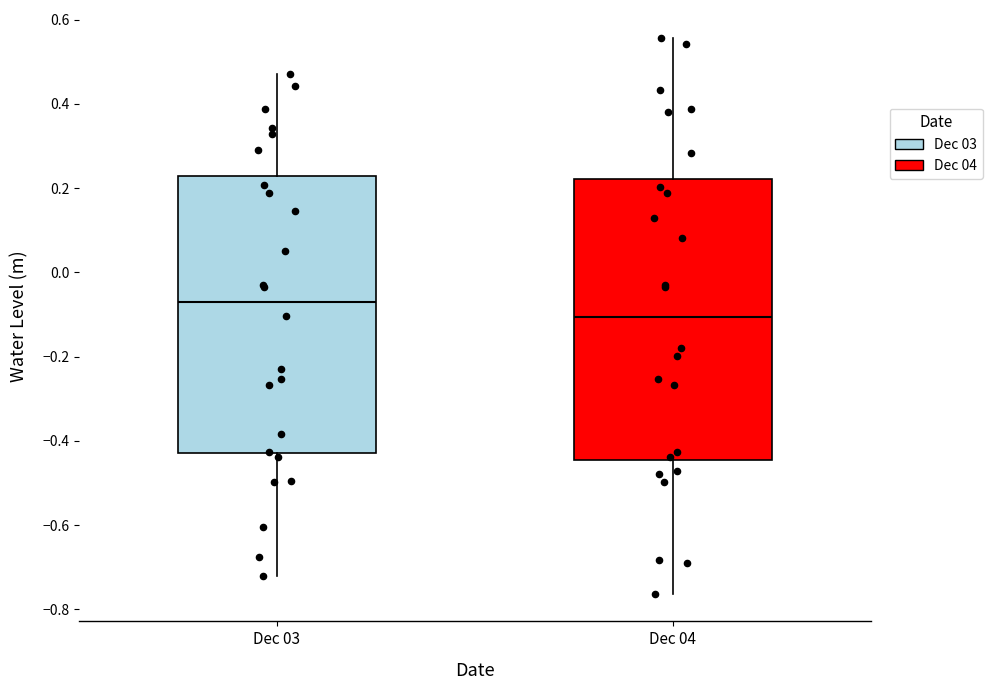

Reading left to right, transcribe this box plot: for each box, give where its median line is, the range the box spans, and where its two whiskers end, as read against the y-axis. The values are not printed on the chart, so give them approximately, as read against the axis.

Dec 03: median -0.06, box -0.42 to 0.22, whiskers -0.72 to 0.48
Dec 04: median -0.10, box -0.44 to 0.22, whiskers -0.76 to 0.56